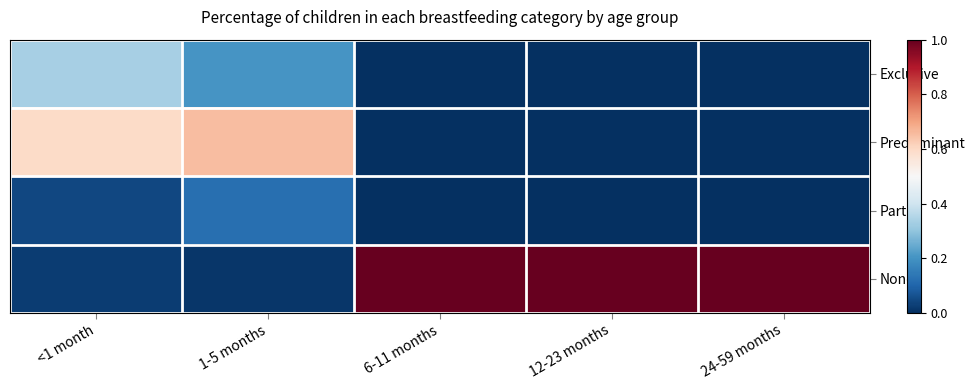

Between 6-11 months and 24-59 months, which is larger?

6-11 months